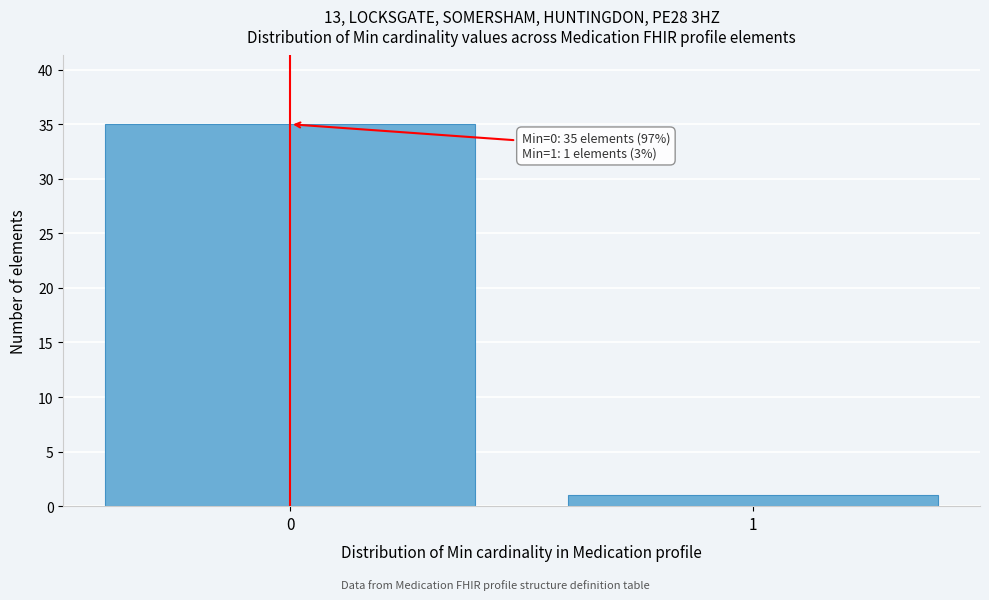

Reading right to left, extract all data points from this chart.

1=1	0=35